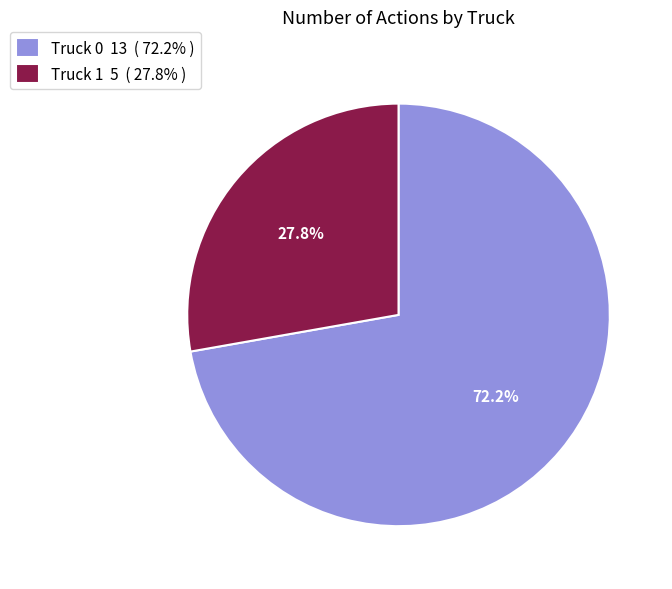

Is it true that Truck 0 is 72% of the pie?

True